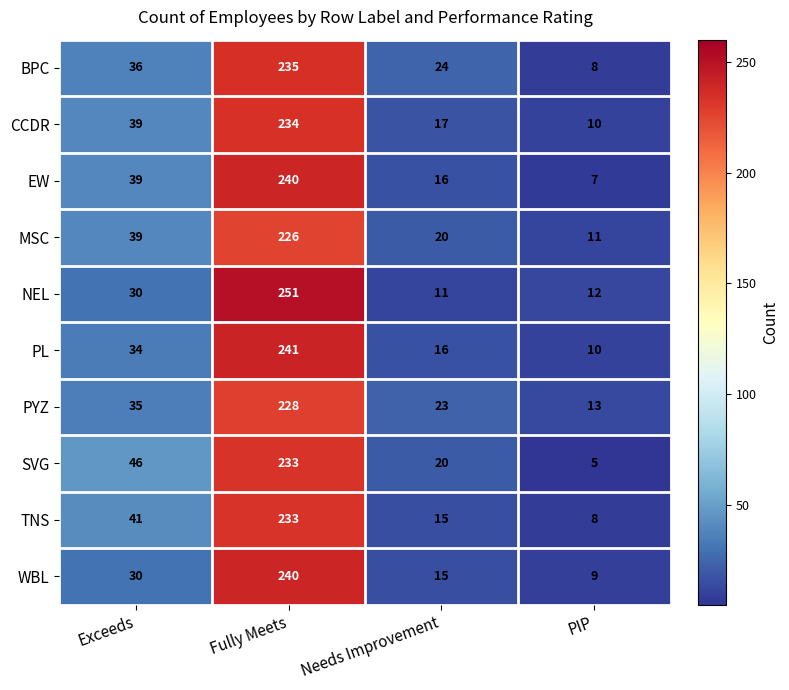

What is the average value of the NEL series?

76